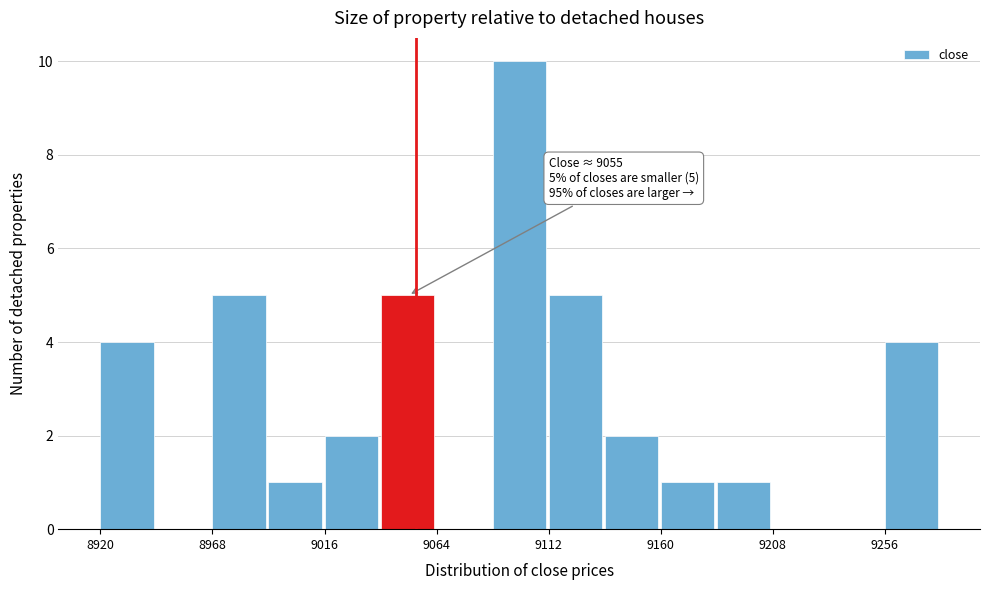

Over which range of the x-axis is the bar tallest?

9088 to 9112